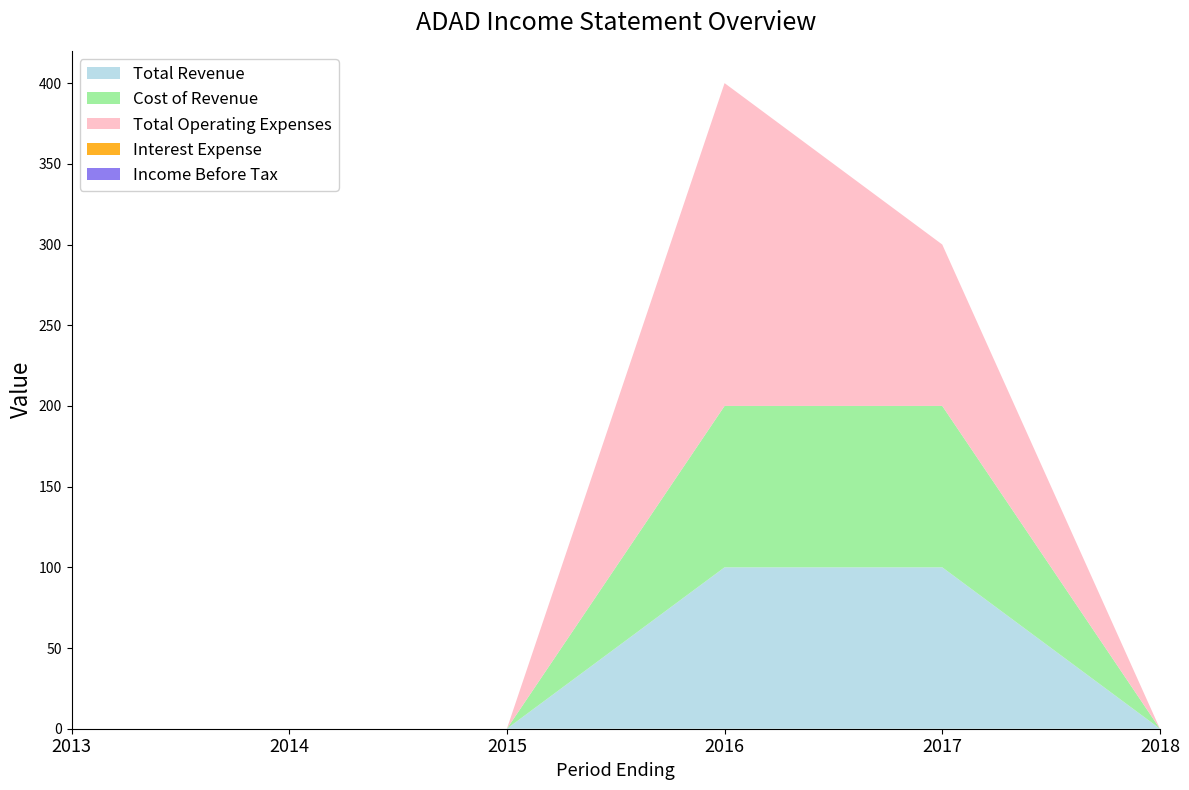

Reading left to right, what are all the values shown in this chart?

Total Revenue: 0	0	0	100	100	0
Cost of Revenue: 0	0	0	100	100	0
Total Operating Expenses: 0	0	0	200	100	0
Interest Expense: 0	0	0	0	0	0
Income Before Tax: 0	0	0	0	0	-100